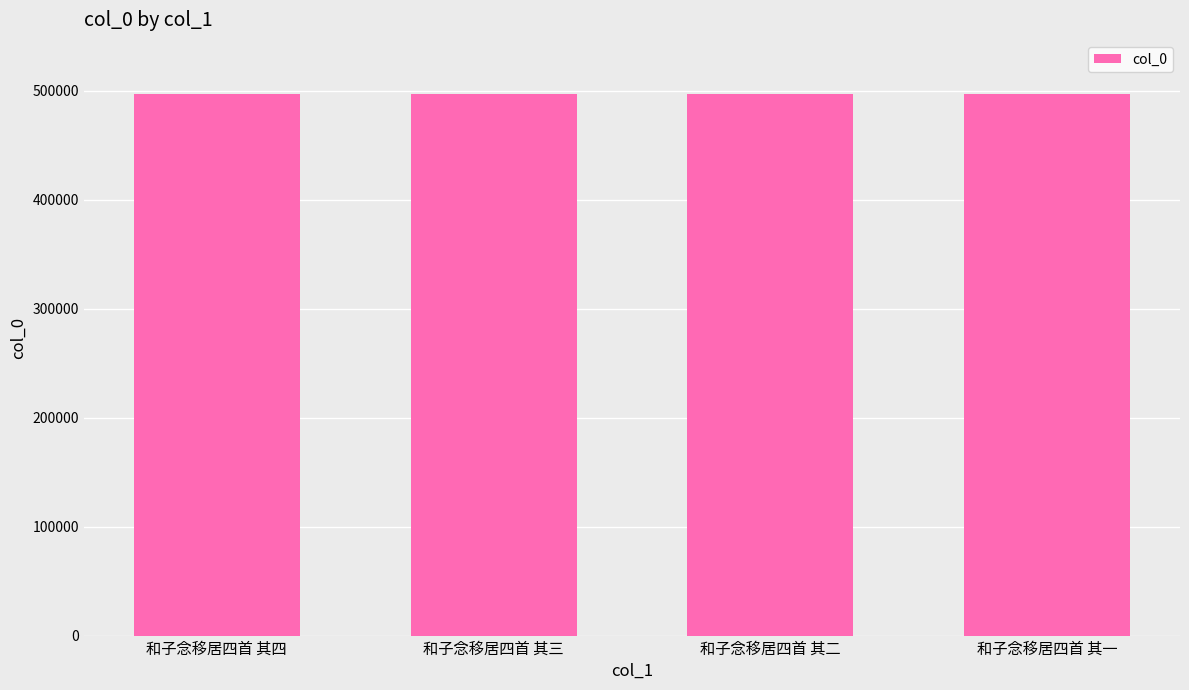

What value does the data have at 和子念移居四首 其一?

497107